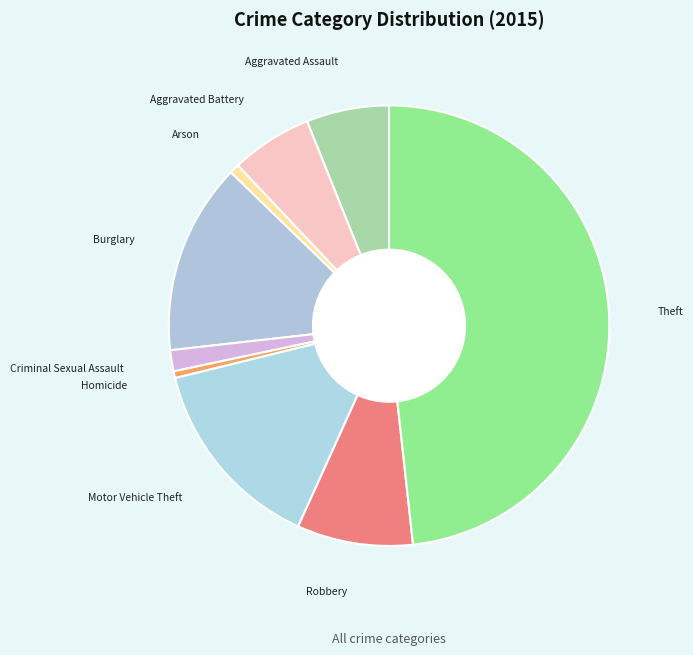

True or false: Robbery accounts for 16% of the total.

False